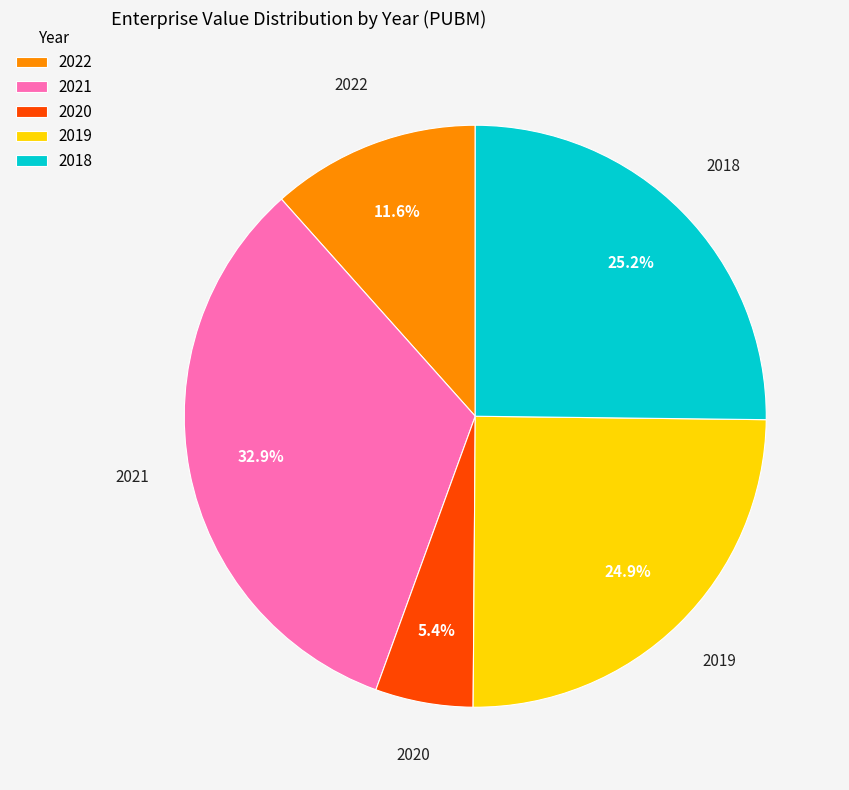

Is it true that 2022 is 12% of the pie?

True